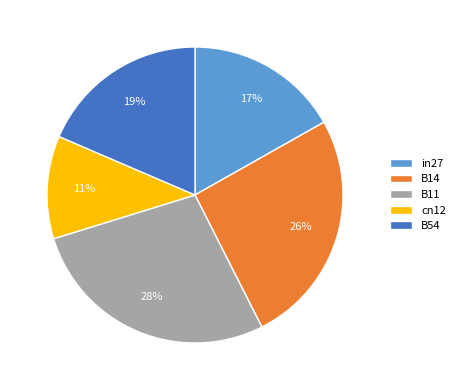

To the nearest percent, what is the average slice percentage?

20%